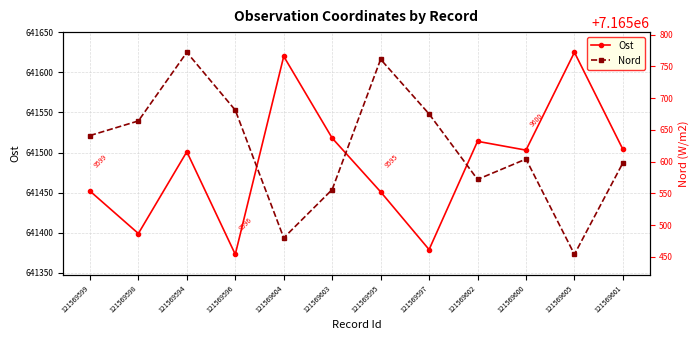

Which series has the largest total across all categories?

Nord